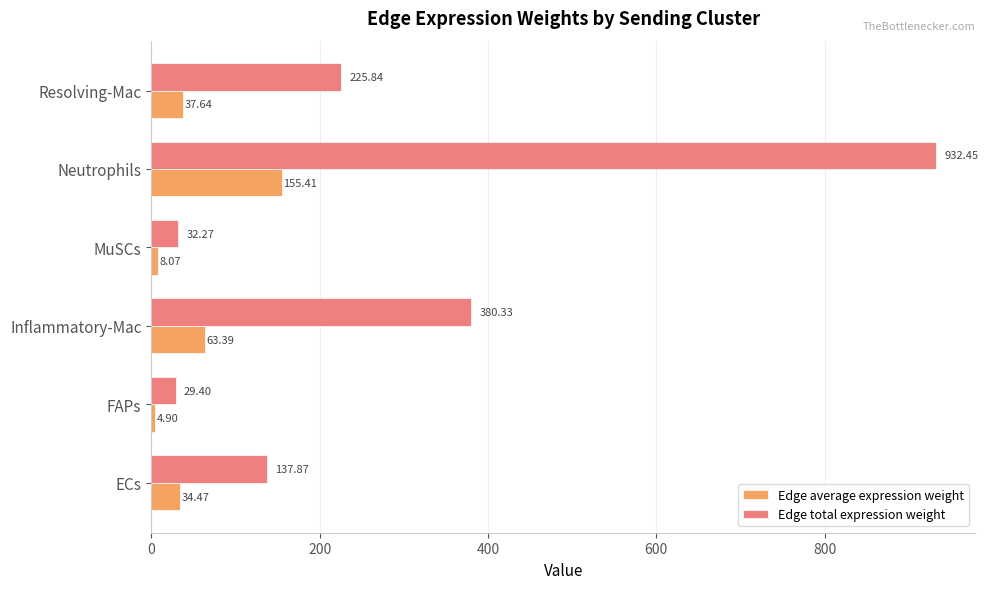

Between MuSCs and Neutrophils, which series saw the biggest shift?

Edge total expression weight